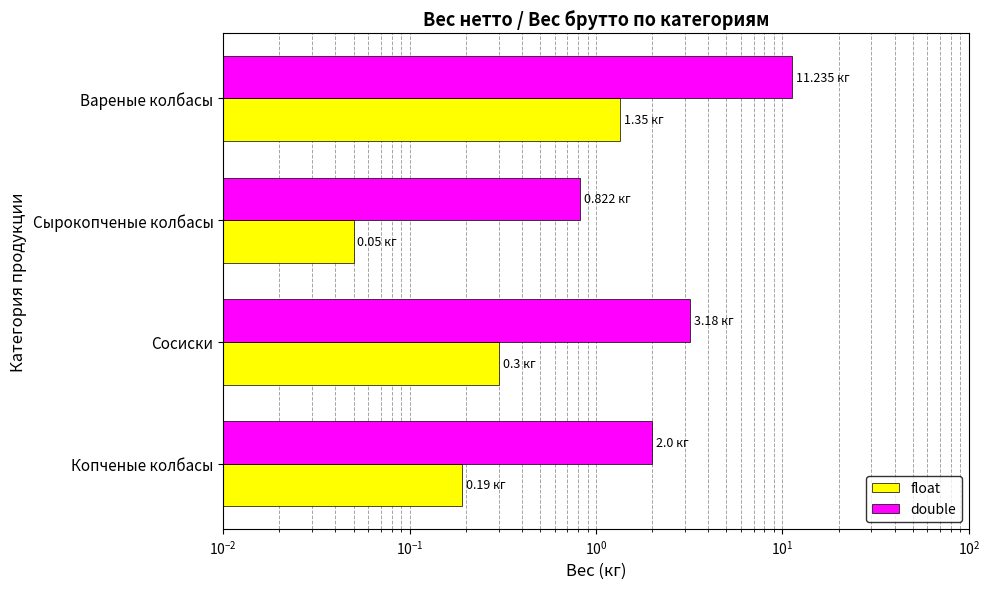

What is the sum of all double values?

17.2